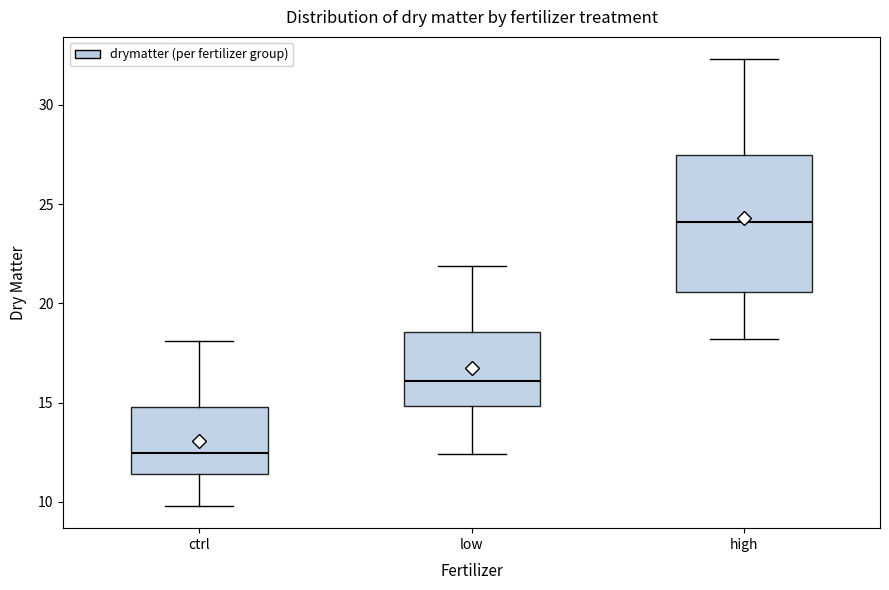

Reading left to right, read every box against the y-axis: the position of its median line, the range the box covers, and the ends of its whiskers. The values are not printed on the chart, so give them approximately, as read against the axis.

ctrl: median 12.5, box 11.5 to 15.0, whiskers 10.0 to 18.0
low: median 16.0, box 15.0 to 18.5, whiskers 12.5 to 22.0
high: median 24.0, box 20.5 to 27.5, whiskers 18.0 to 32.5